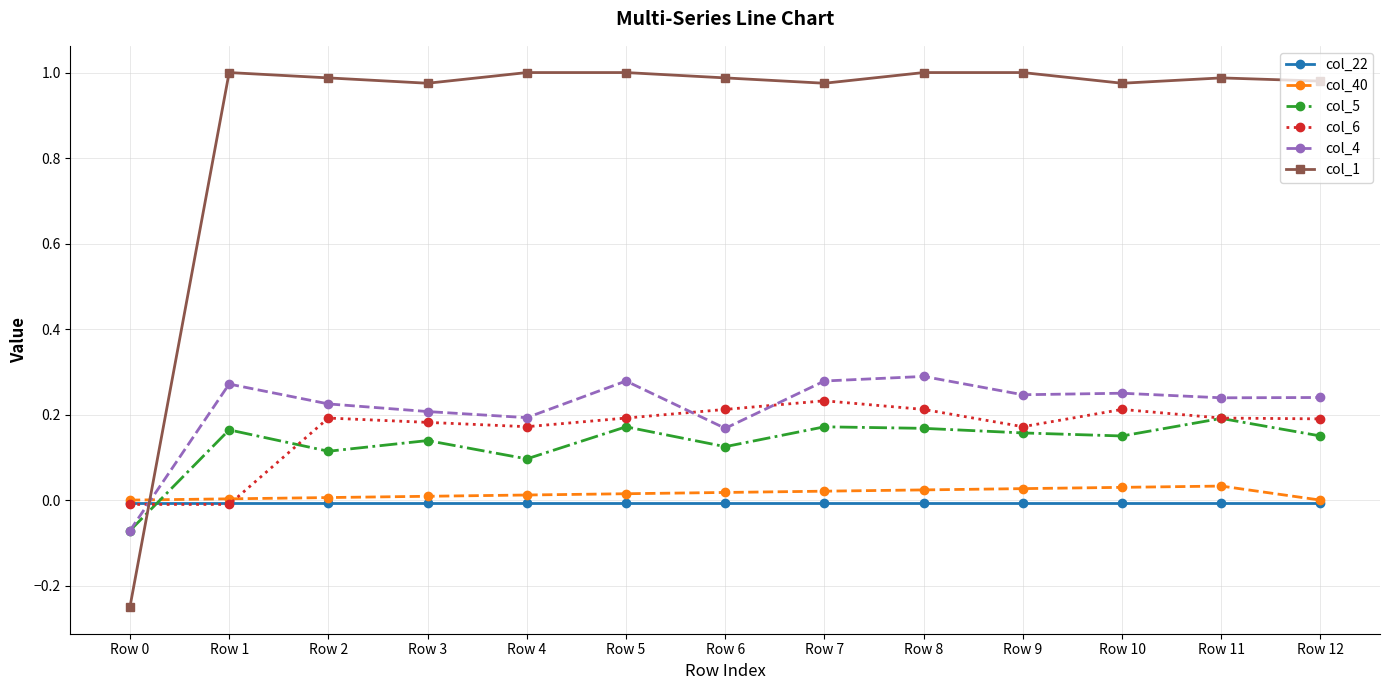

Which series has the widest spread of values?

col_1